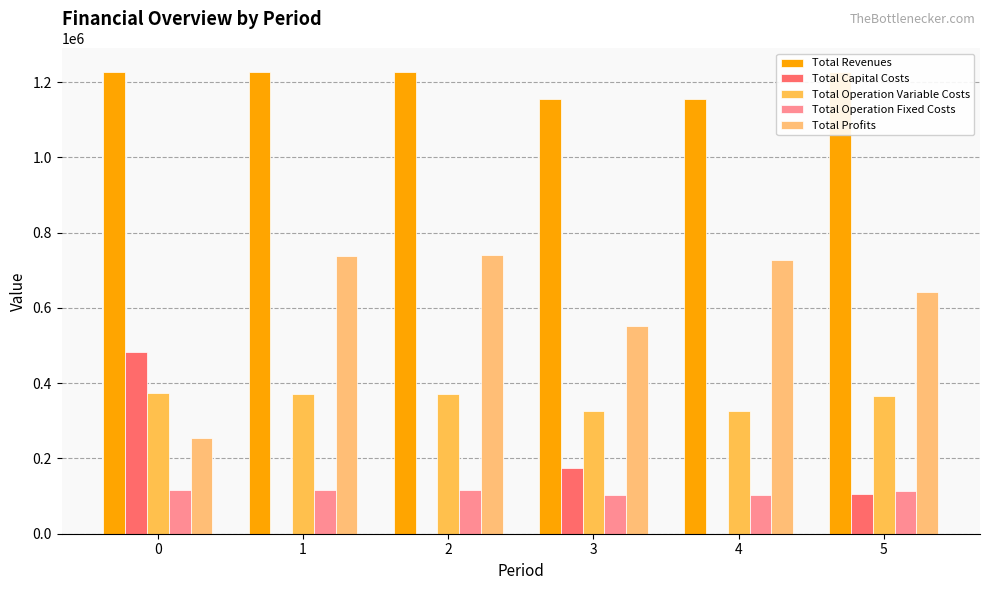

True or false: Total Operation Fixed Costs has a value of 101782.2 at 3.

True